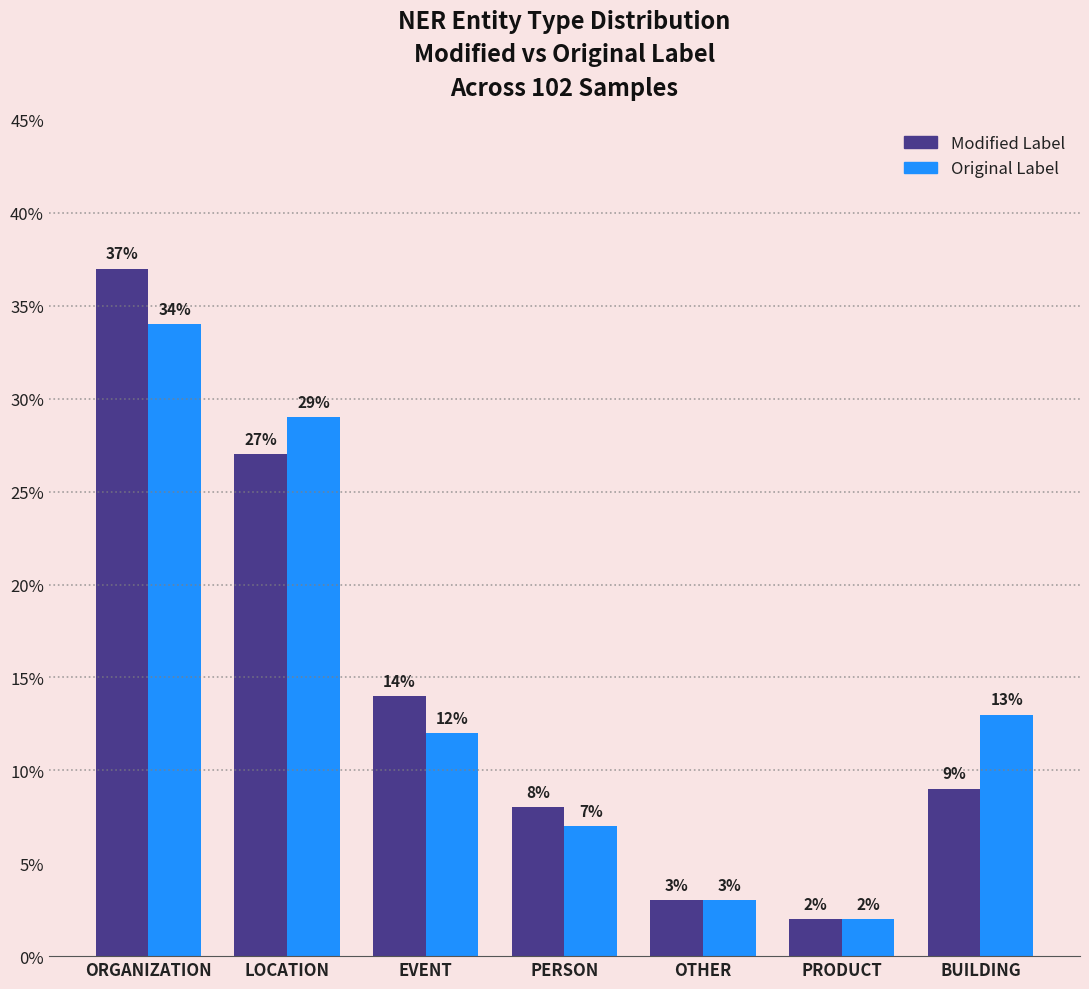

Reading left to right, what are all the values shown in this chart?

Modified Label: 37	27	14	8	3	2	9
Original Label: 34	29	12	7	3	2	13